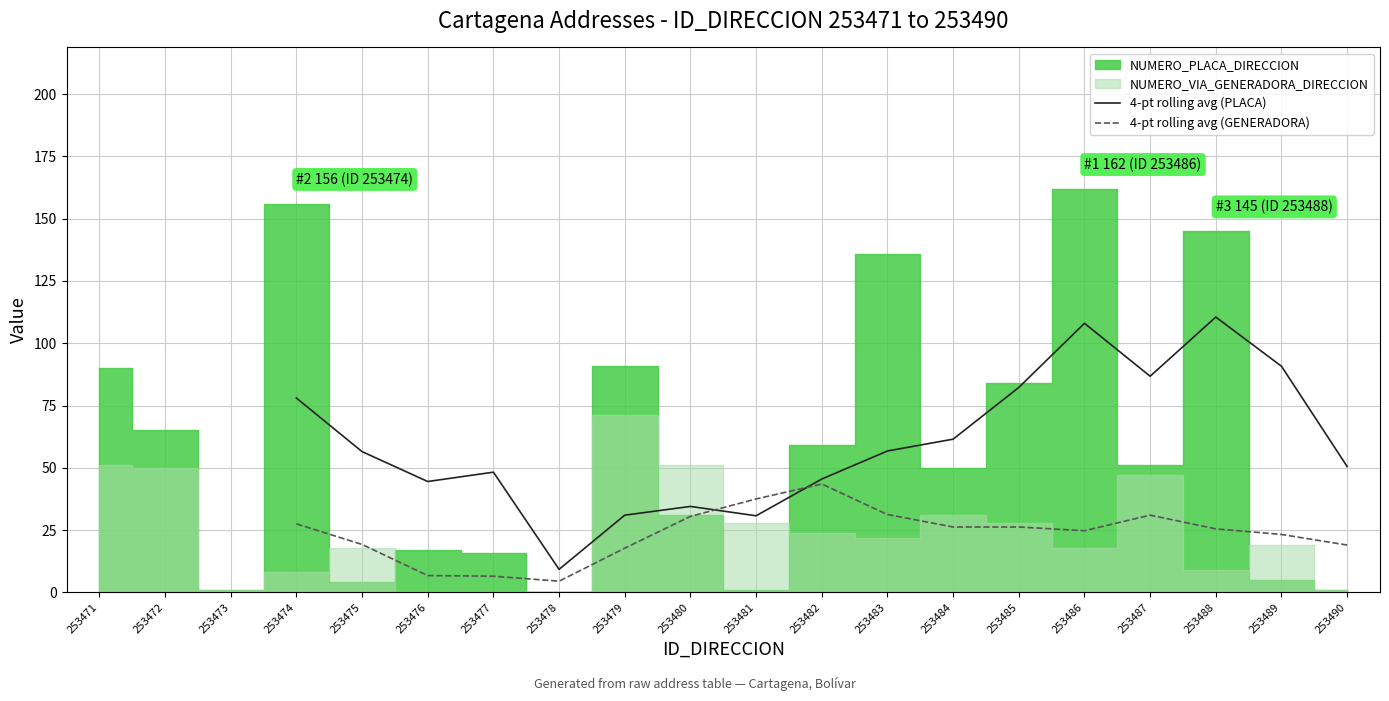

True or false: 4-pt rolling avg (GENERADORA) has more than 1 interior local peaks.

True